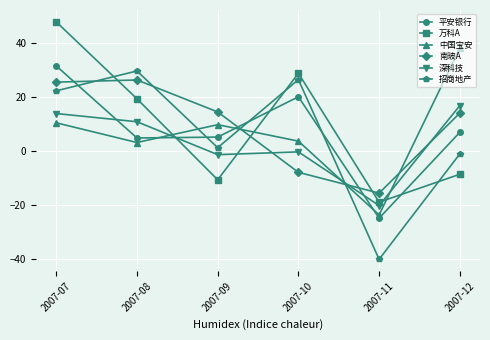

How many interior local peaks does the 中国宝安 series have?

1